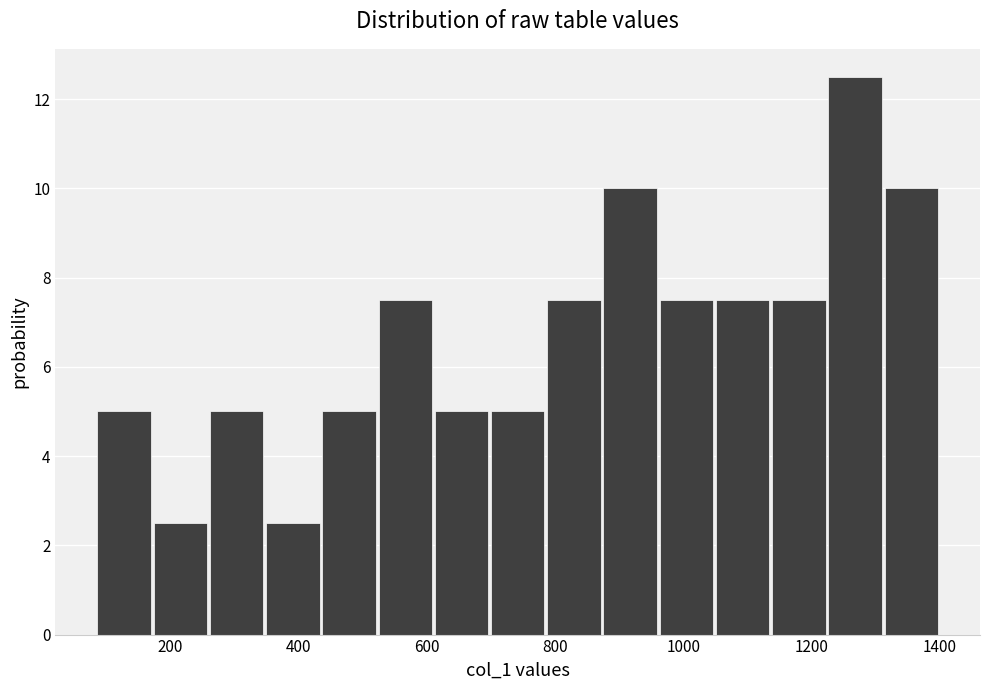

How tall is the bar that spans 80 to 180 on the x-axis? Neither the bar edges nor the heights are printed on the chart, so give them approximately, as read against the axes.

5.0